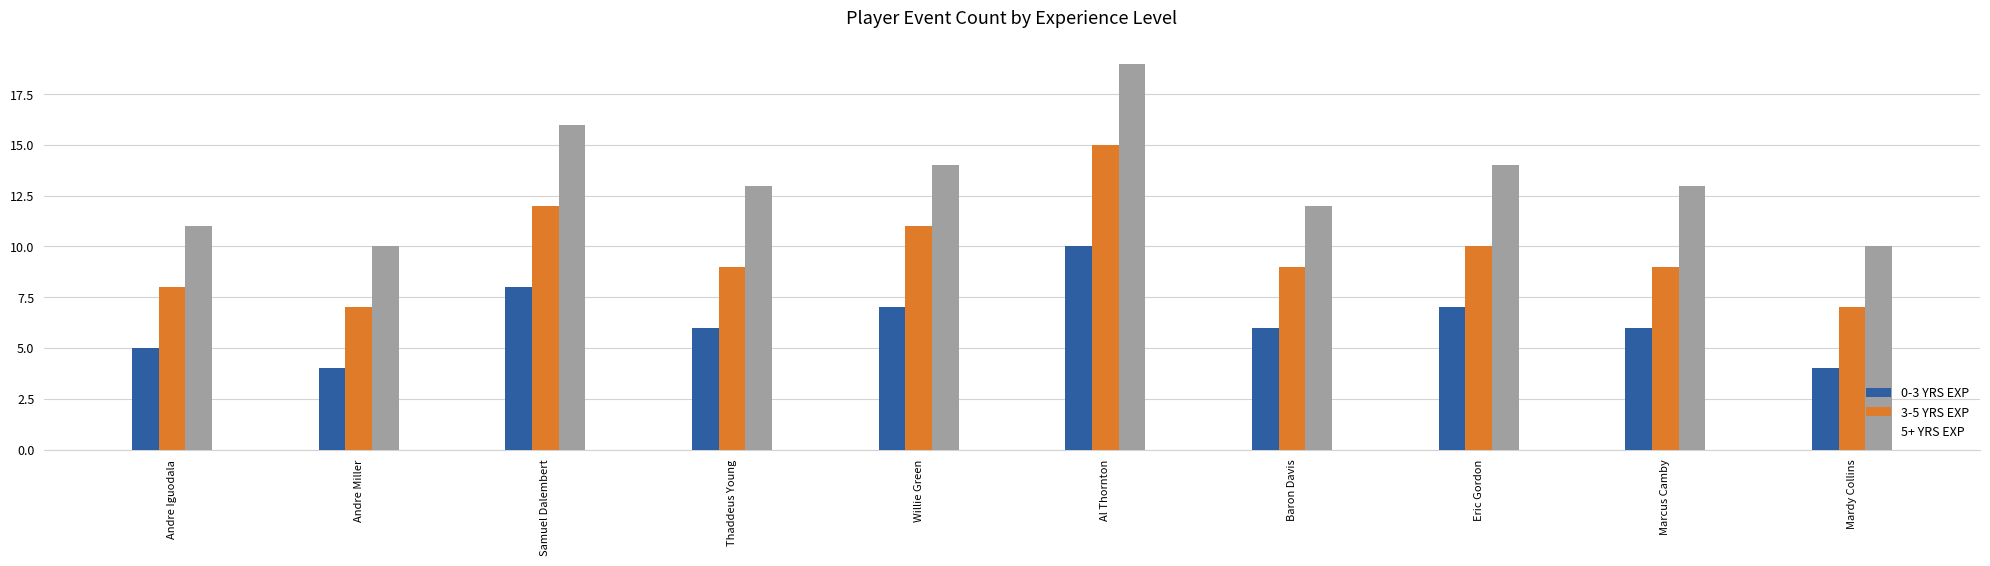

List the series in order of their overall mean, highest first.

5+ YRS EXP, 3-5 YRS EXP, 0-3 YRS EXP